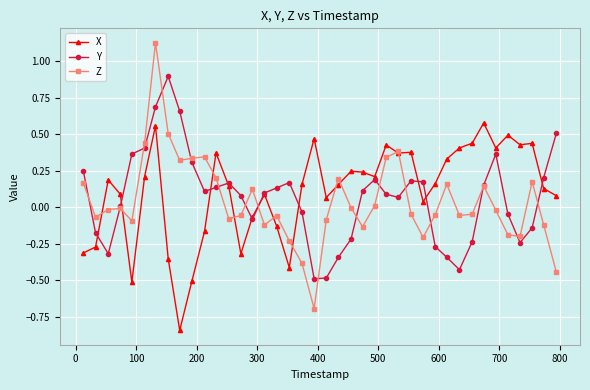

List the series in order of their peak value, lowest first.

X, Y, Z